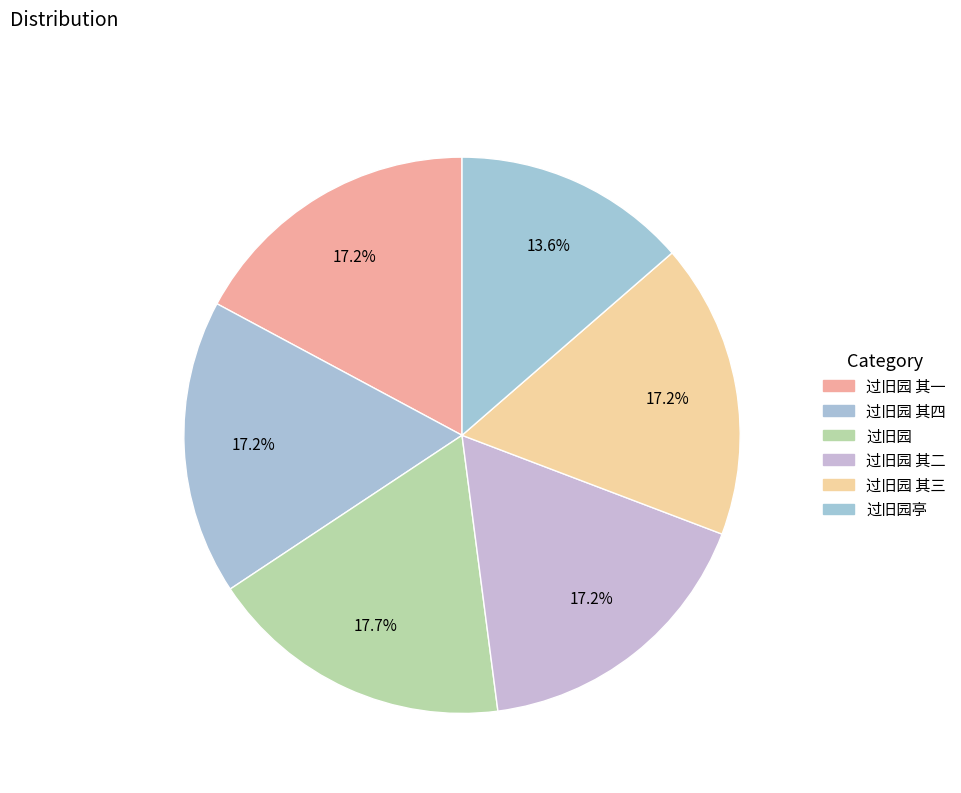

Rank the categories by value from lowest to highest.

过旧园亭, 过旧园 其一, 过旧园 其二, 过旧园 其三, 过旧园 其四, 过旧园